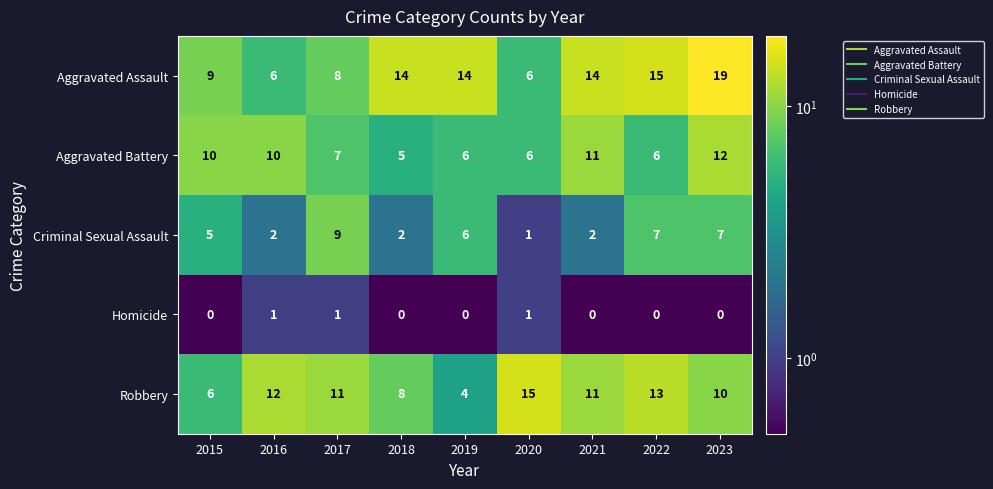

Between 2015 and 2019, which series saw the biggest shift?

Aggravated Assault